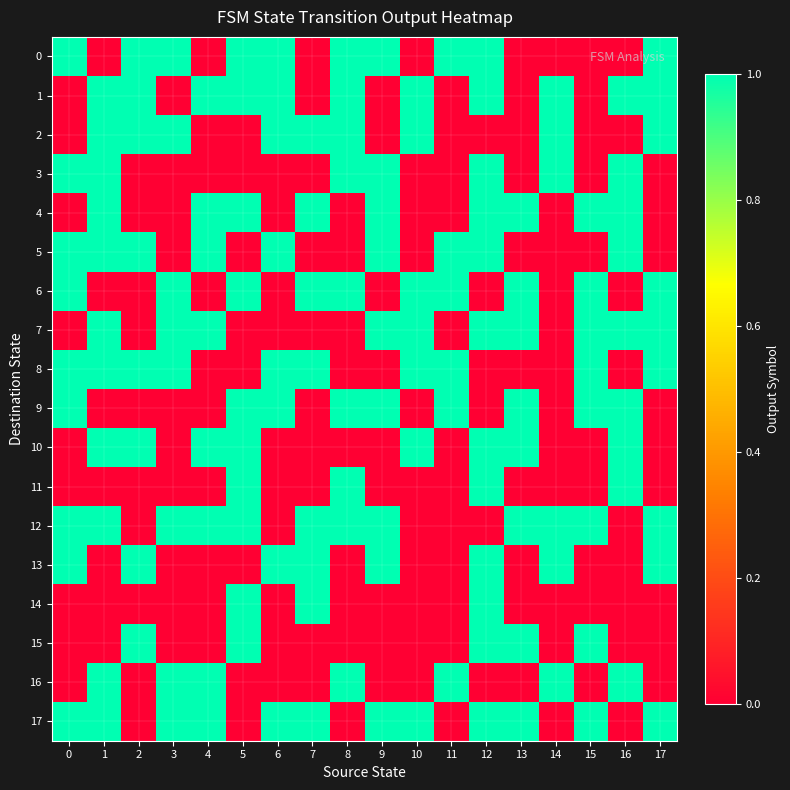

Which series has the largest total across all categories?

12